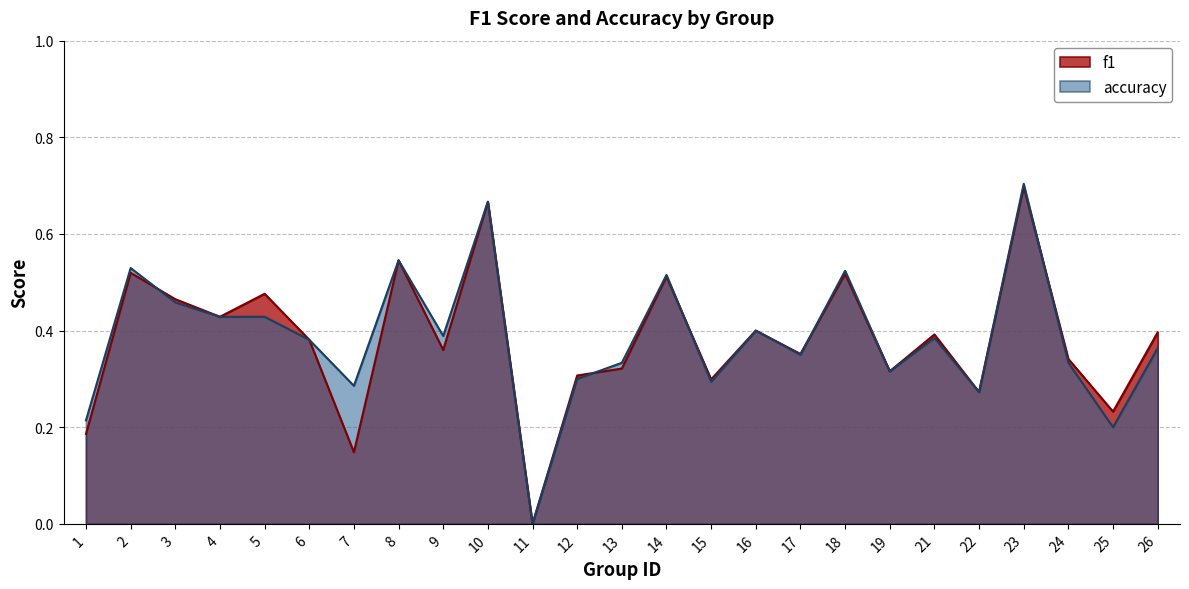

What is the average value of the accuracy series?

0.4